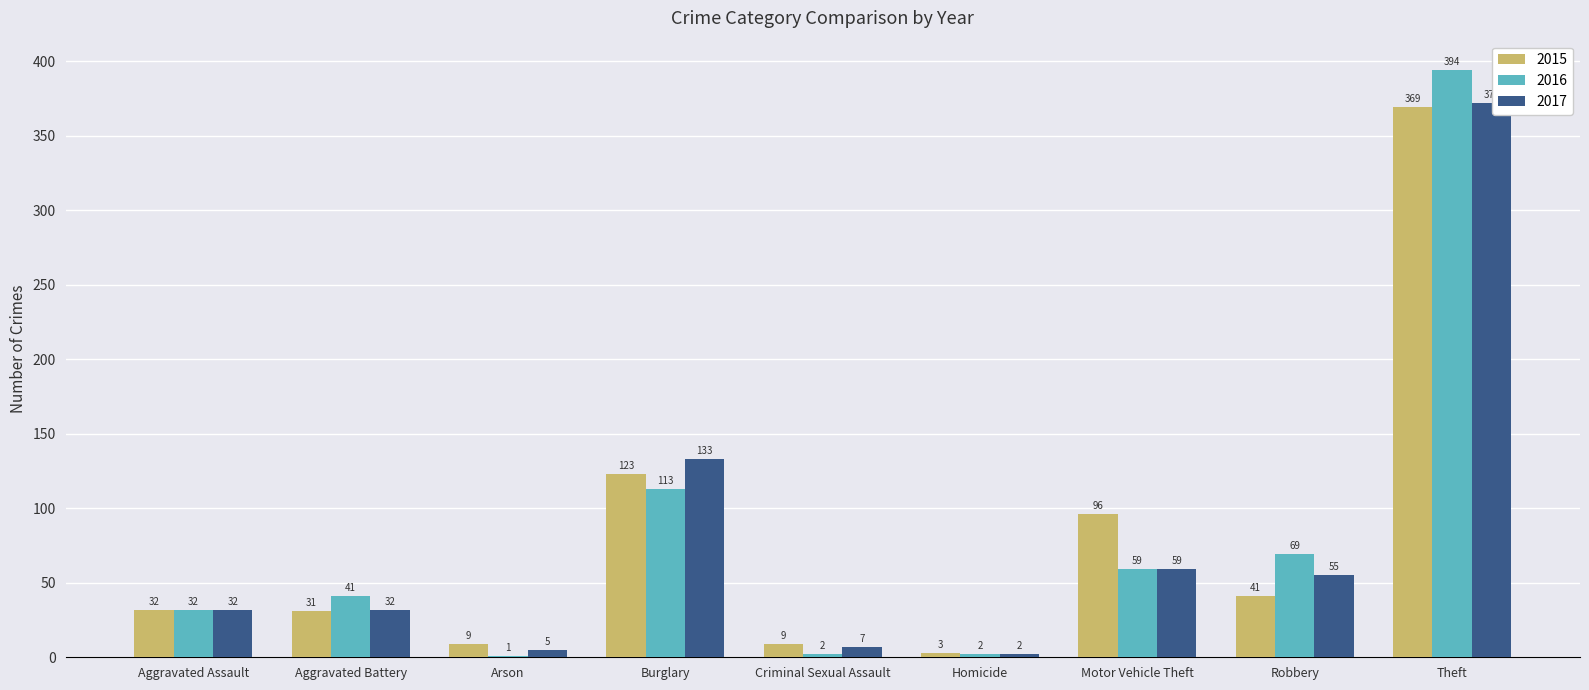

The value of 2015 at Aggravated Assault is 32. True or false?

True